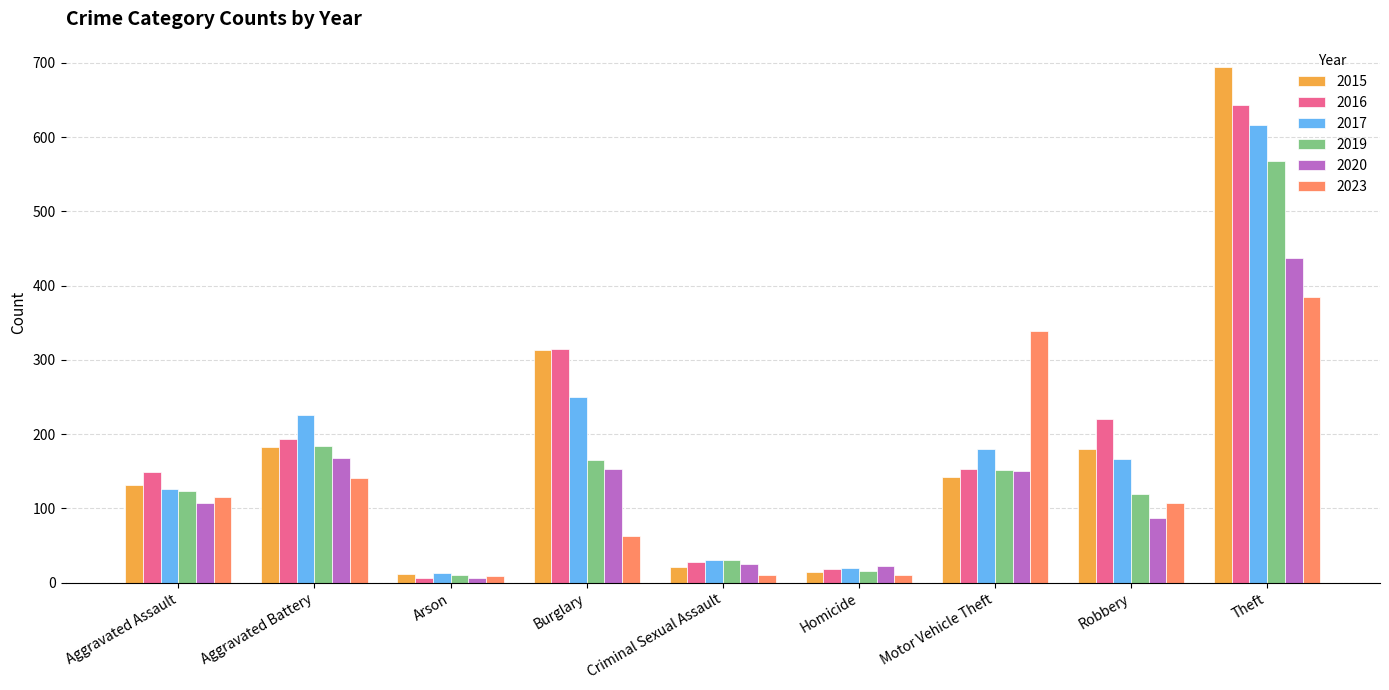

What is the difference between the highest and lowest values at Aggravated Battery?

85